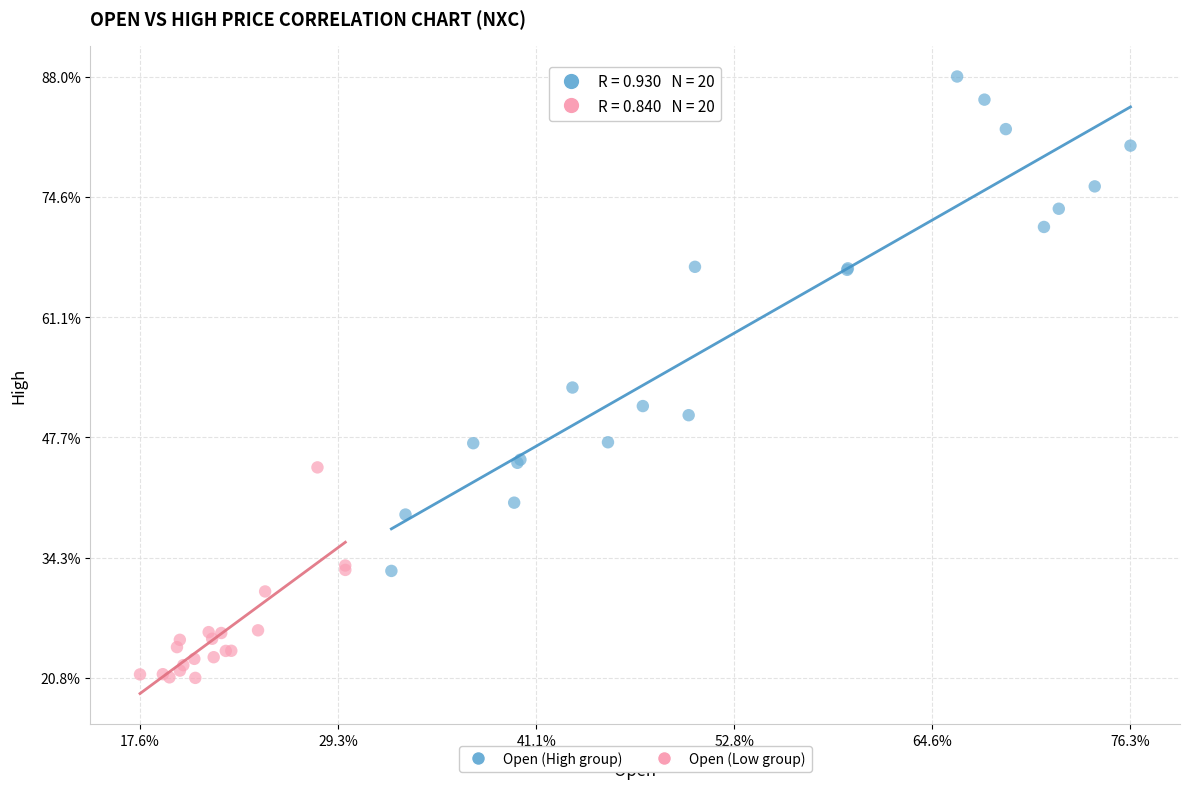

What are all the series names shown in the legend?

Open (High group), Open (Low group)